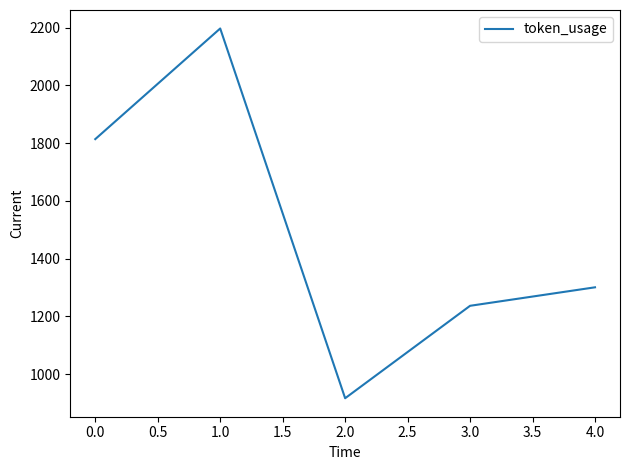

Approximately how many times larger is the value at 4.0 compared to 0.0?

0.7